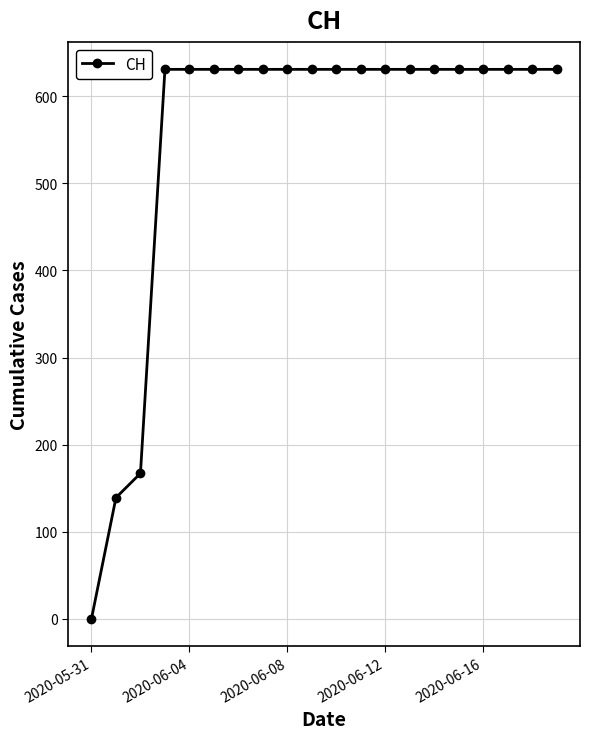

What is the difference between the maximum and second lowest values?

492